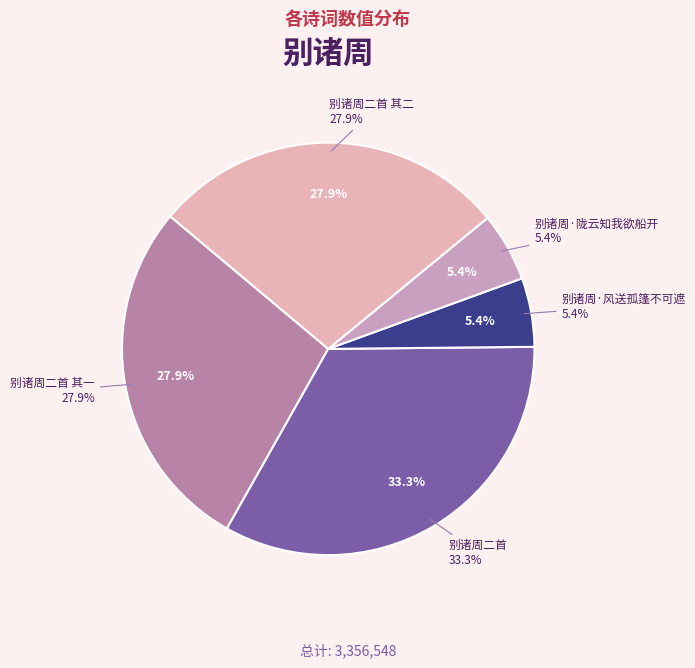

Do 别诸周二首 and 别诸周·风送孤篷不可遮 together represent more than half of the pie?

No